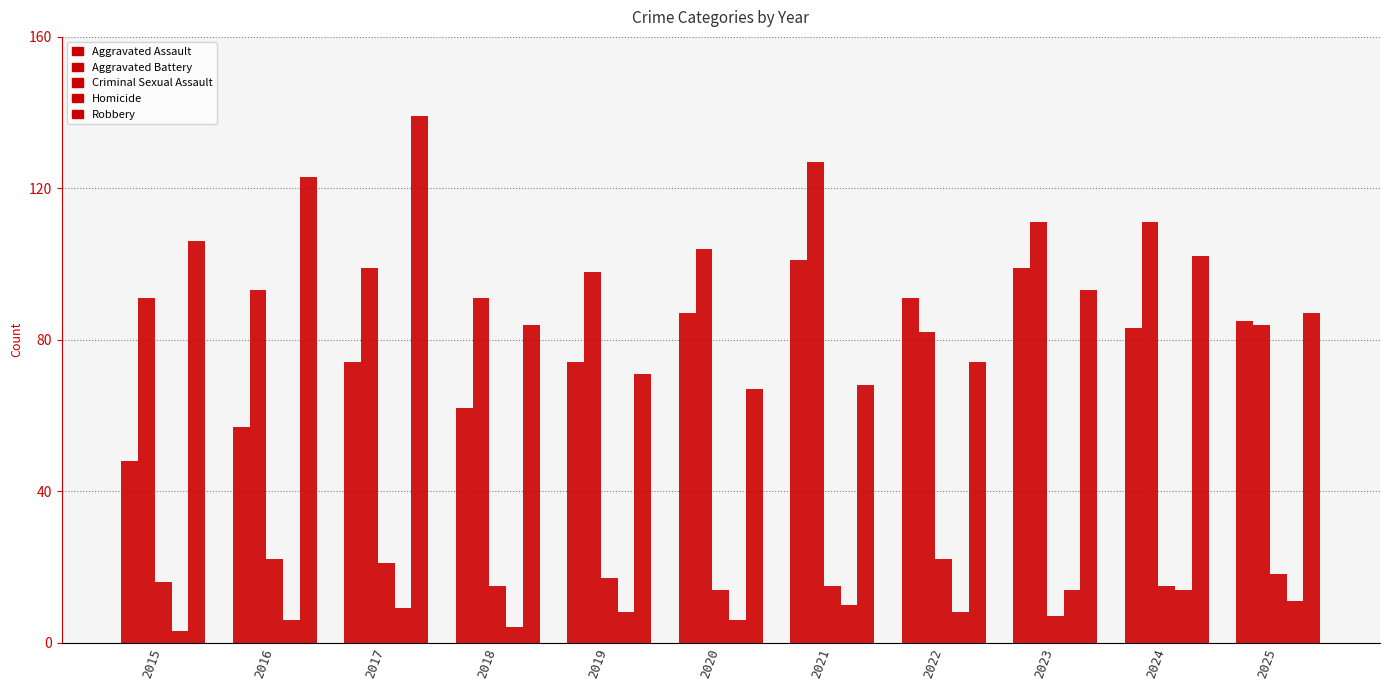

Reading right to left, transcribe all the data shown in this chart.

Aggravated Assault: 85	83	99	91	101	87	74	62	74	57	48
Aggravated Battery: 84	111	111	82	127	104	98	91	99	93	91
Criminal Sexual Assault: 18	15	7	22	15	14	17	15	21	22	16
Homicide: 11	14	14	8	10	6	8	4	9	6	3
Robbery: 87	102	93	74	68	67	71	84	139	123	106